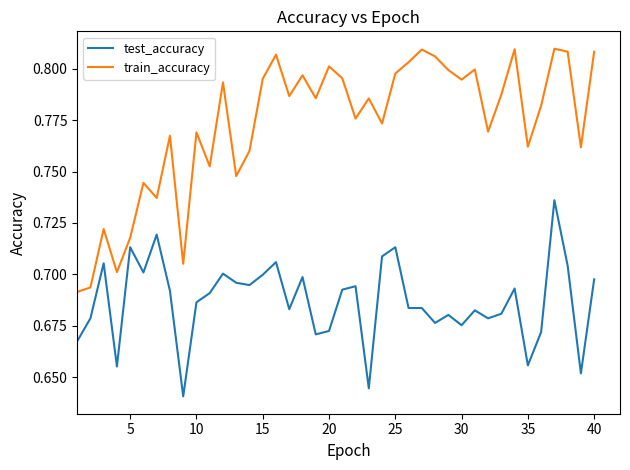

True or false: train_accuracy and test_accuracy cross at least once.

False